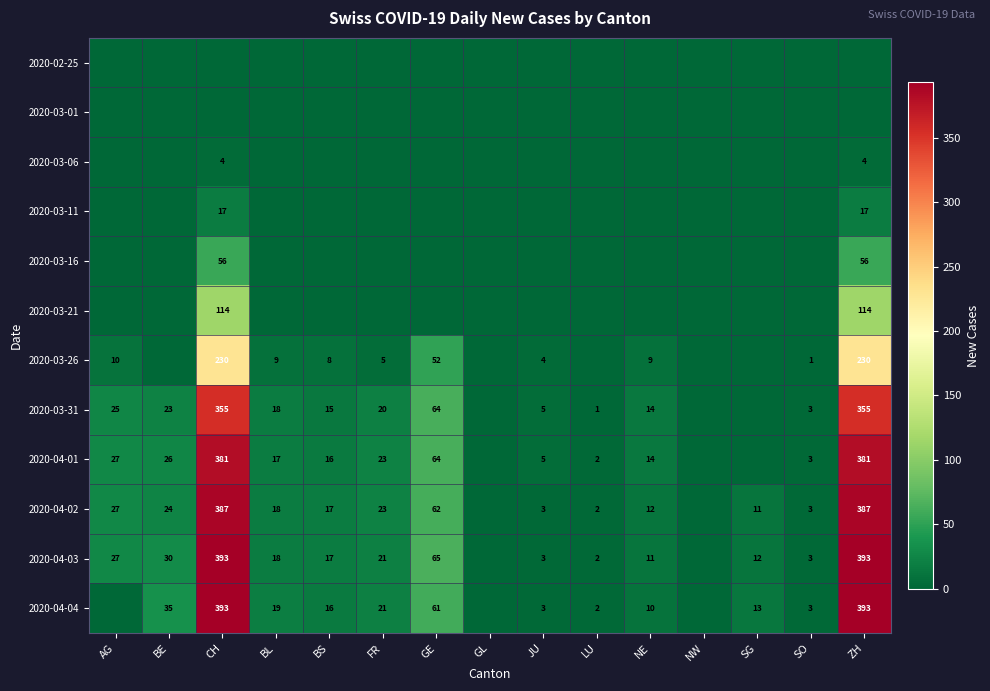

Is the value of 2020-04-02 at JU greater than the value of 2020-04-01 at AG?

No